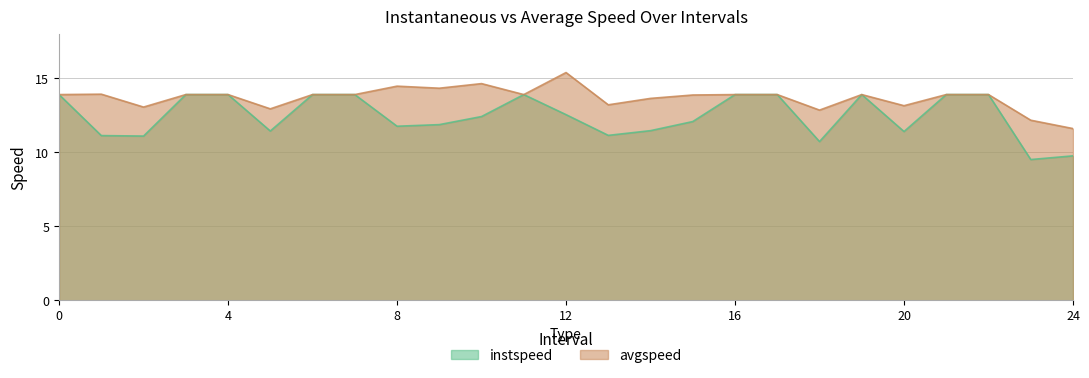

At which label is instspeed closest to 11?

2